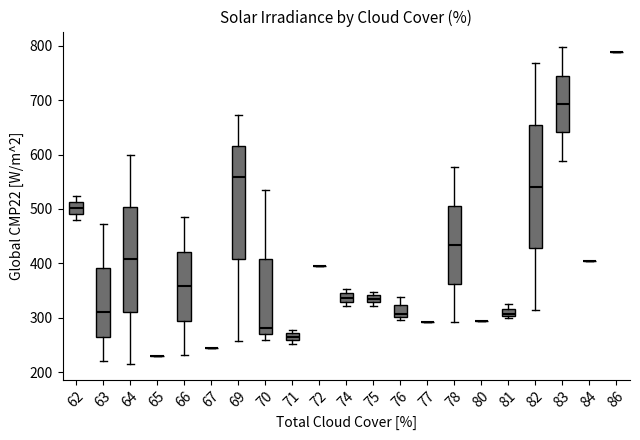

Which box is the tallest, from its lower edge to its upper edge?

82